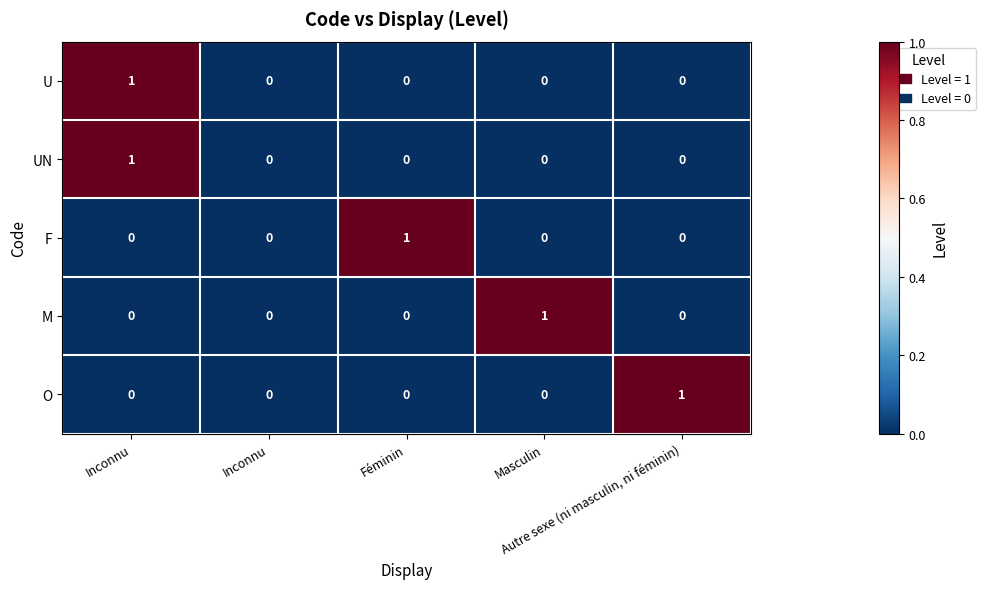

At Féminin, list the series in order from smallest to largest.

U, UN, M, O, F